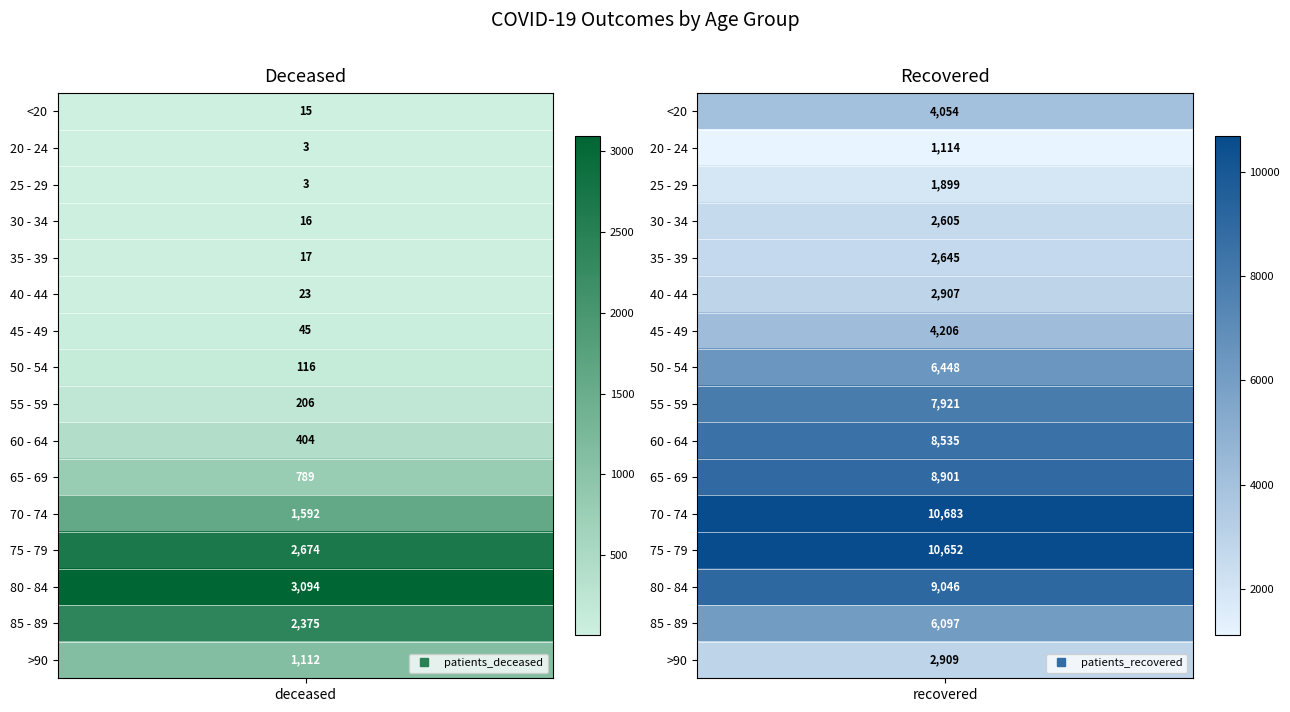

True or false: 70 - 74 has a value of 1592 at 0.

True